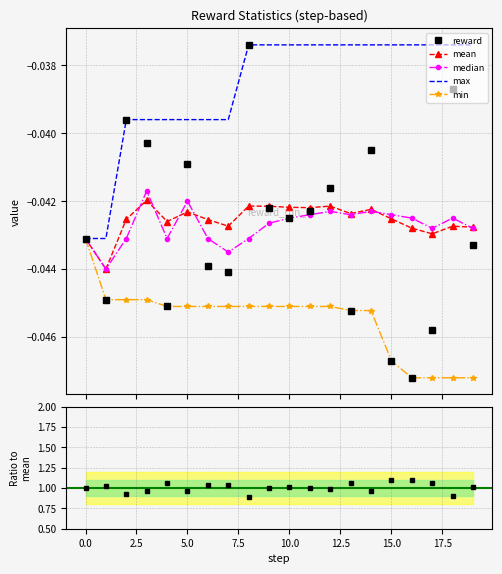

The reward series shows -0.0 at 12. True or false?

True